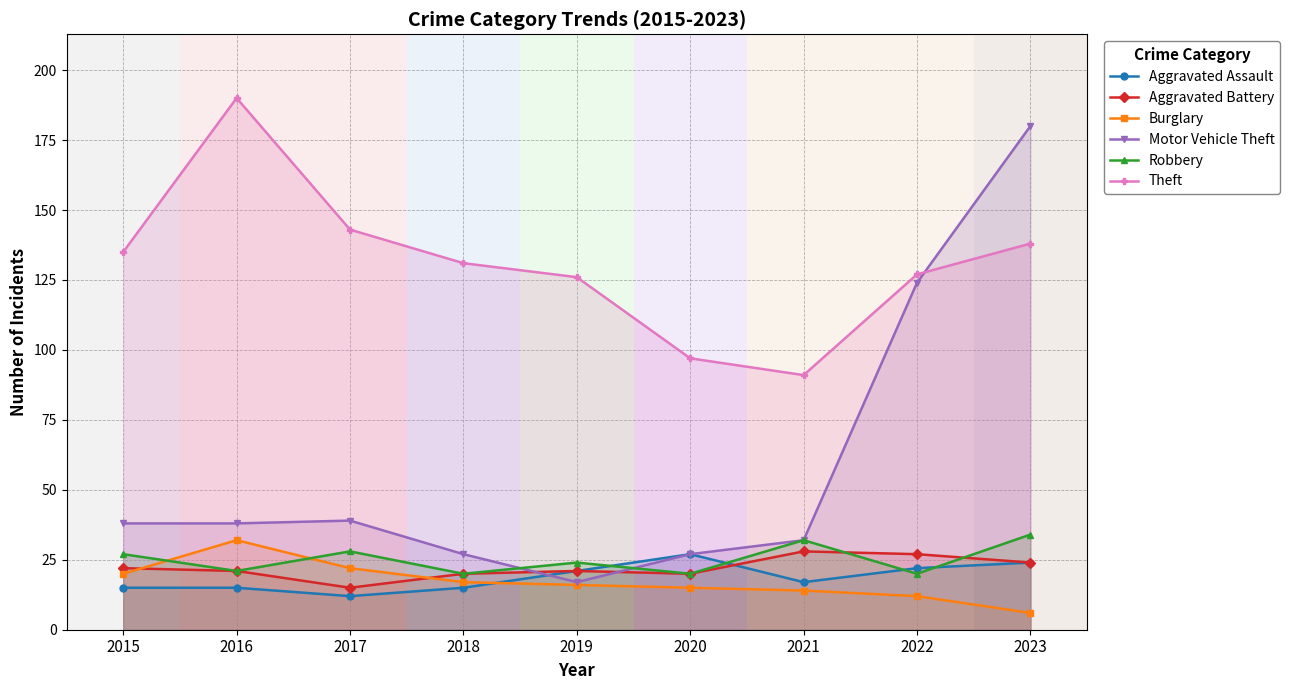

Reading left to right, extract all data points from this chart.

Aggravated Assault: 15	15	12	15	21	27	17	22	24
Aggravated Battery: 22	21	15	20	21	20	28	27	24
Burglary: 20	32	22	17	16	15	14	12	6
Motor Vehicle Theft: 38	38	39	27	17	27	32	124	180
Robbery: 27	21	28	20	24	20	32	20	34
Theft: 135	190	143	131	126	97	91	127	138